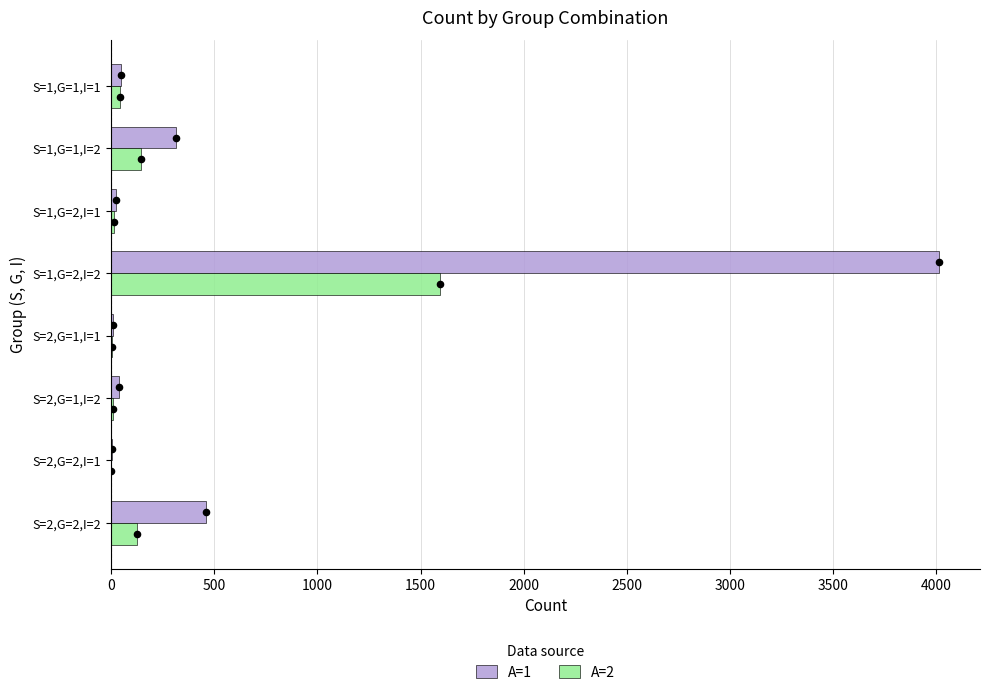

Which series has the largest total across all categories?

A=1